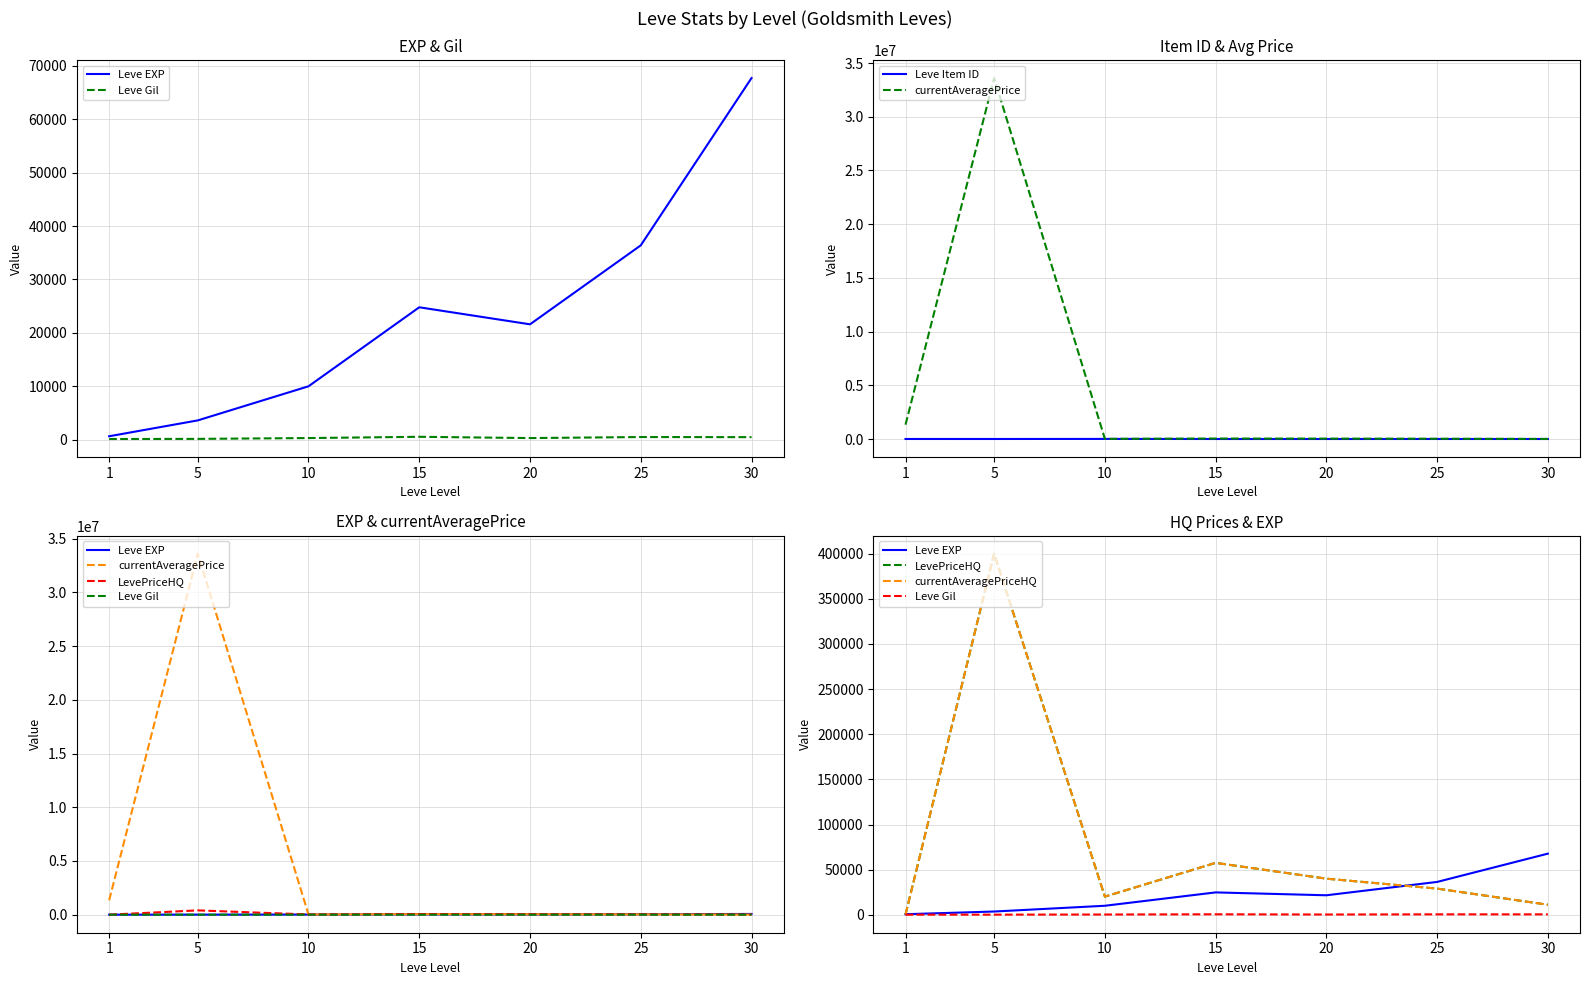

True or false: Leve Item ID has a value of 4450.0 at 25.

True